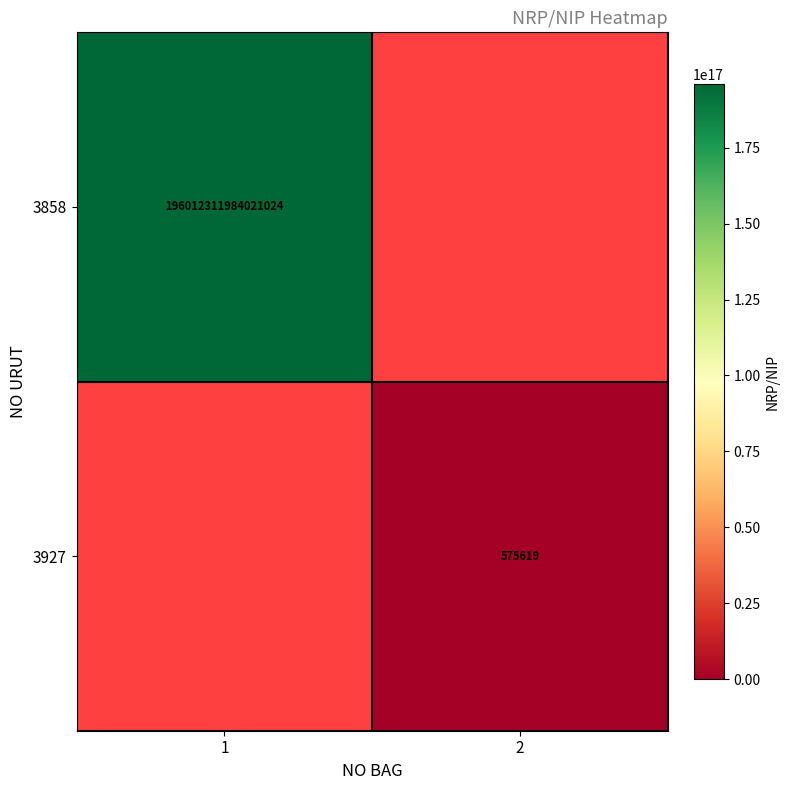

True or false: 3927 has a value of 166025 at 2.

False